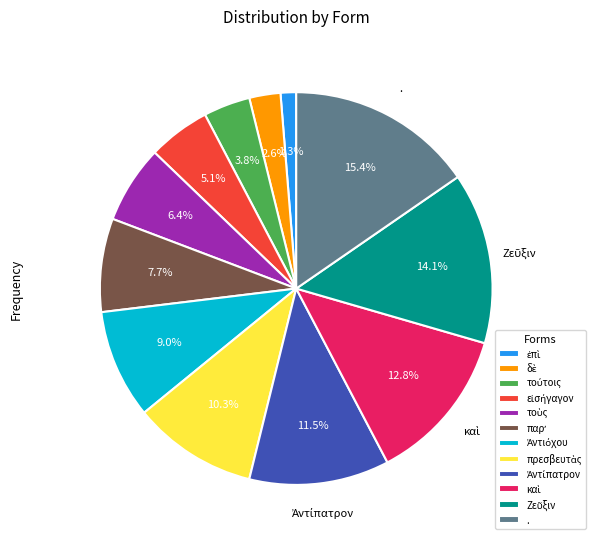

Which category has the biggest portion of the pie?

.